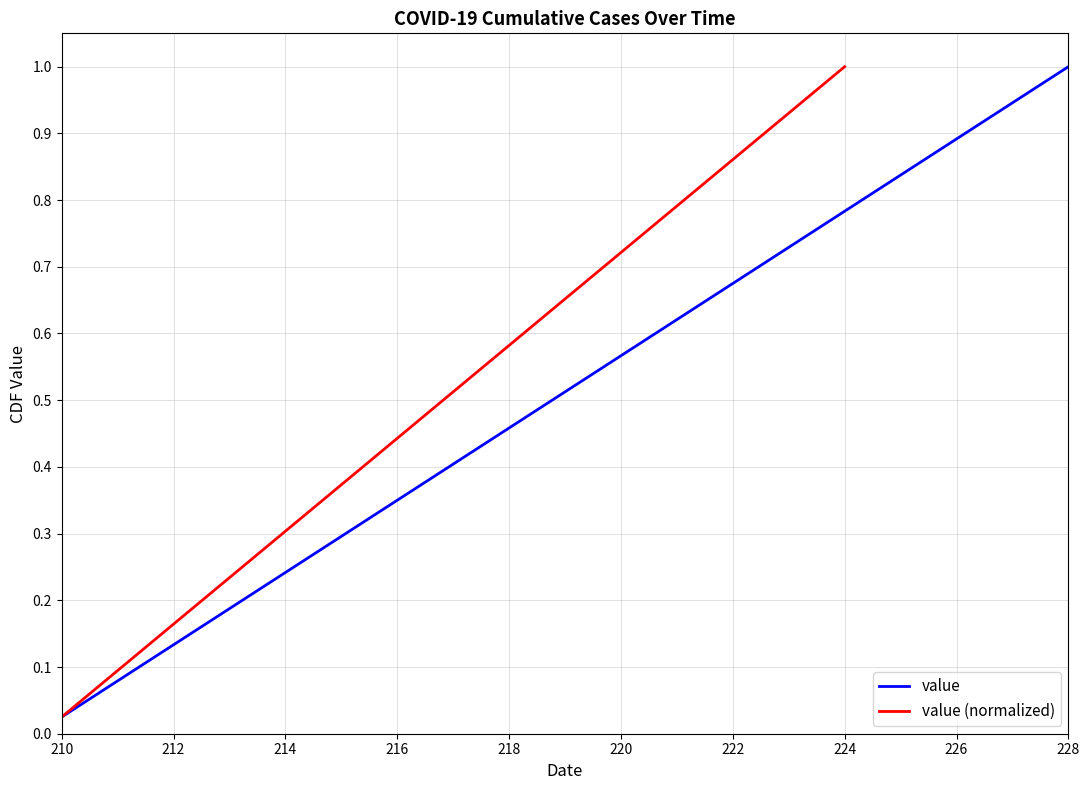

At which label does value reach its peak?

228